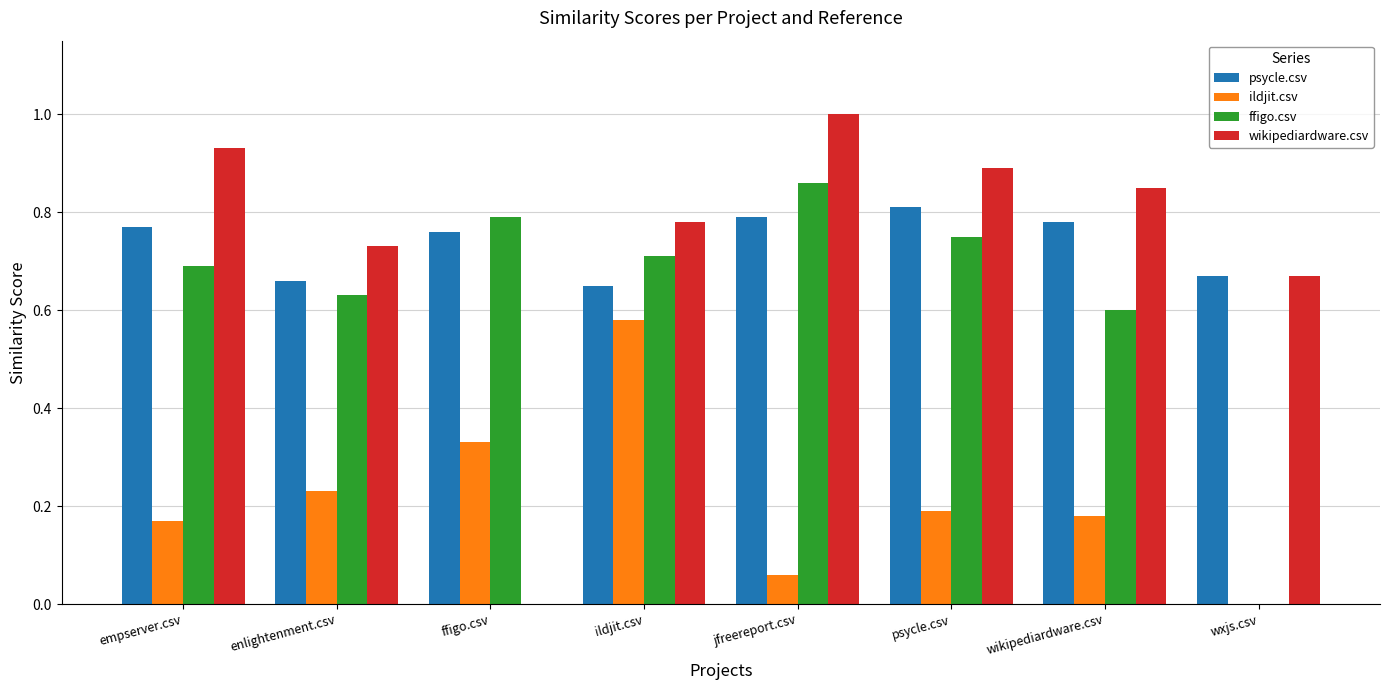

Which series changed the most between empserver.csv and ffigo.csv?

wikipediardware.csv